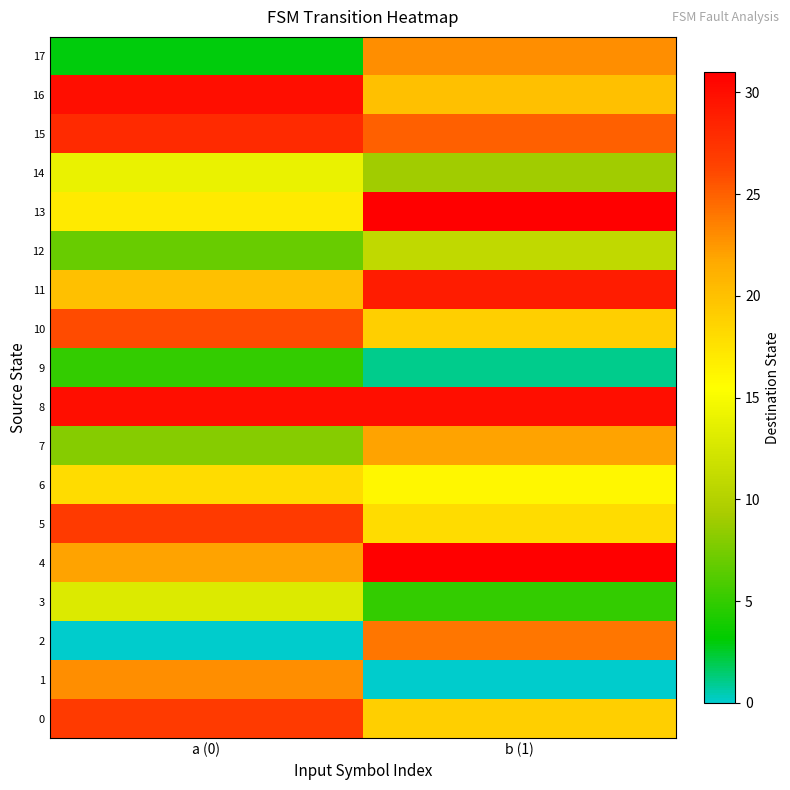

Between a (0) and b (1), which is larger?

a (0)